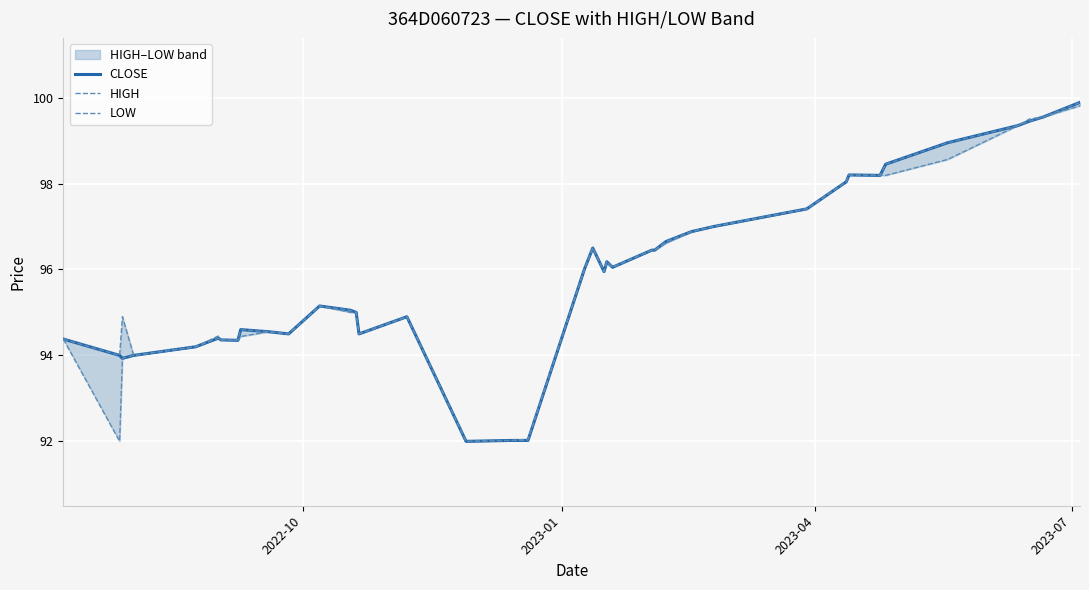

What are all the series names shown in the legend?

CLOSE, HIGH, LOW